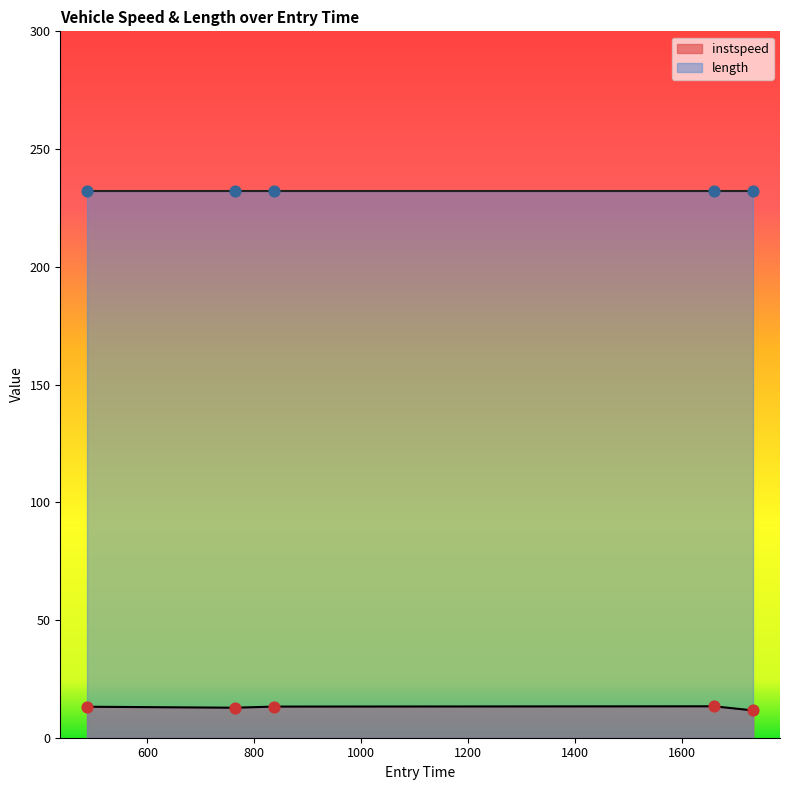

Between 487.0539124219967 and 1733.6519227720814, which is larger?

487.0539124219967